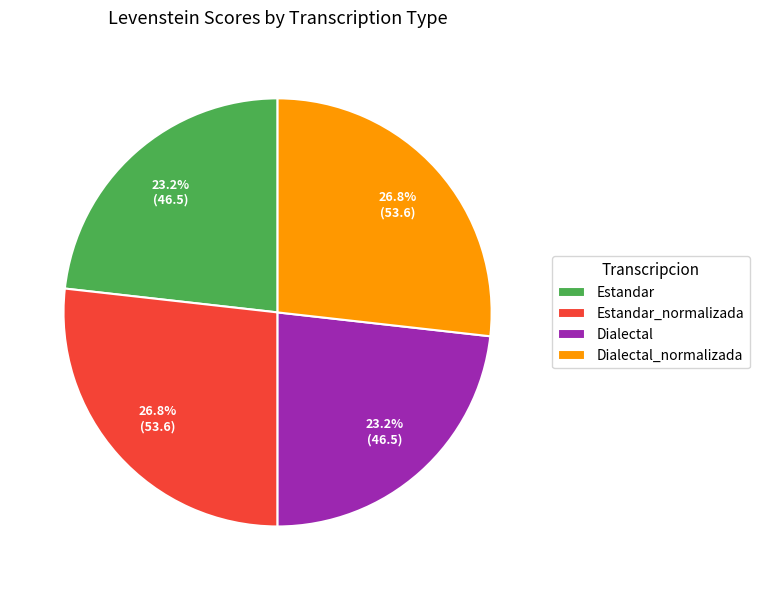

Does Dialectal represent more than half of the total?

No